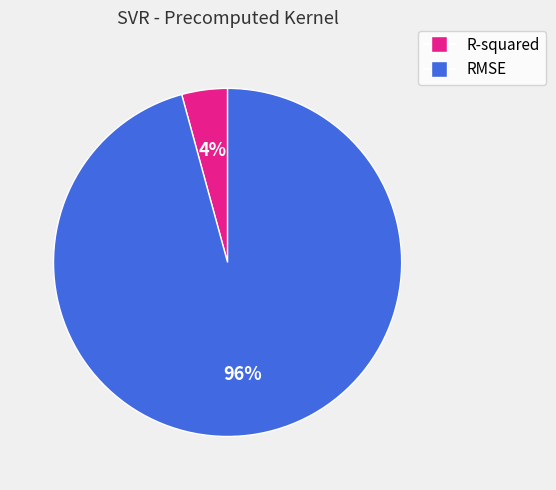

Which slice represents more than half of the pie?

RMSE